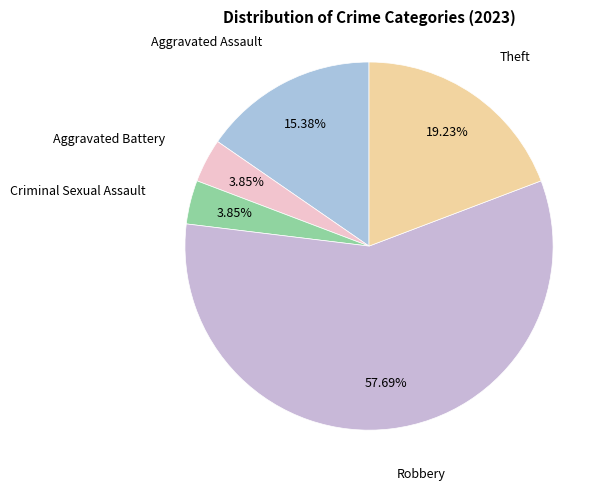

Count the number of slices in the pie.

5